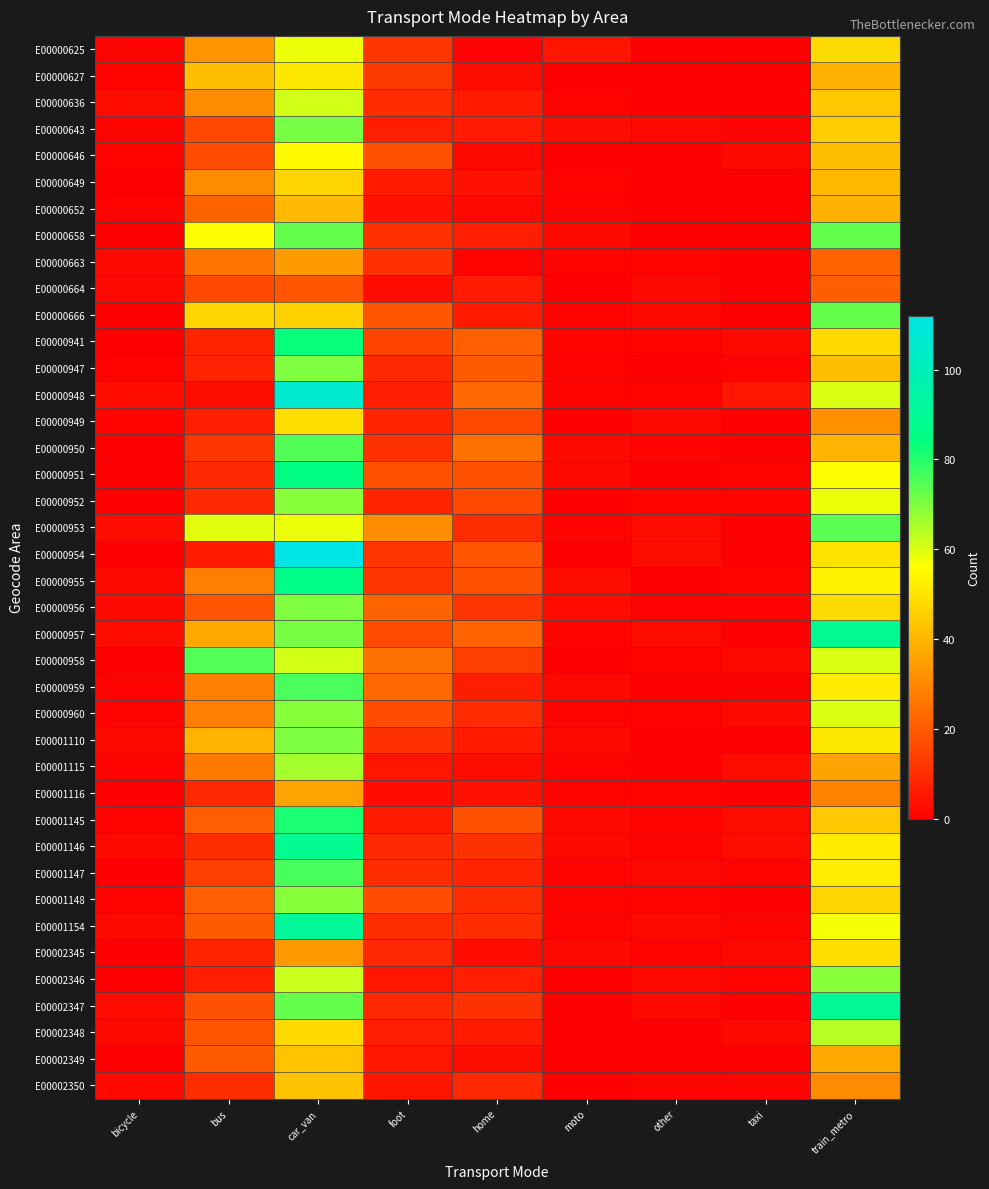

Reading left to right, list all the values displayed in this chart.

E00000625: bicycle=1	bus=33	car_van=58	foot=12	home=1	moto=5	other=0	taxi=0	train_metro=48
E00000627: bicycle=1	bus=42	car_van=51	foot=13	home=3	moto=0	other=0	taxi=0	train_metro=39
E00000636: bicycle=3	bus=31	car_van=61	foot=10	home=6	moto=1	other=0	taxi=0	train_metro=44
E00000643: bicycle=1	bus=16	car_van=71	foot=7	home=6	moto=3	other=2	taxi=1	train_metro=45
E00000646: bicycle=1	bus=17	car_van=55	foot=18	home=2	moto=0	other=0	taxi=2	train_metro=42
E00000649: bicycle=0	bus=31	car_van=47	foot=6	home=4	moto=1	other=0	taxi=0	train_metro=41
E00000652: bicycle=1	bus=22	car_van=41	foot=4	home=2	moto=1	other=0	taxi=0	train_metro=39
E00000658: bicycle=0	bus=56	car_van=73	foot=11	home=7	moto=2	other=0	taxi=0	train_metro=73
E00000663: bicycle=2	bus=26	car_van=34	foot=11	home=1	moto=1	other=1	taxi=0	train_metro=22
E00000664: bicycle=2	bus=16	car_van=19	foot=3	home=6	moto=0	other=2	taxi=0	train_metro=21
E00000666: bicycle=0	bus=47	car_van=46	foot=19	home=6	moto=1	other=2	taxi=0	train_metro=73
E00000941: bicycle=0	bus=8	car_van=83	foot=15	home=21	moto=1	other=1	taxi=2	train_metro=48
E00000947: bicycle=1	bus=8	car_van=70	foot=9	home=20	moto=1	other=0	taxi=1	train_metro=42
E00000948: bicycle=3	bus=3	car_van=106	foot=7	home=23	moto=1	other=1	taxi=5	train_metro=60
E00000949: bicycle=1	bus=7	car_van=49	foot=8	home=16	moto=0	other=2	taxi=0	train_metro=32
E00000950: bicycle=0	bus=12	car_van=75	foot=11	home=25	moto=2	other=1	taxi=0	train_metro=40
E00000951: bicycle=0	bus=9	car_van=85	foot=18	home=18	moto=2	other=0	taxi=1	train_metro=56
E00000952: bicycle=0	bus=9	car_van=69	foot=8	home=16	moto=0	other=1	taxi=1	train_metro=58
E00000953: bicycle=3	bus=59	car_van=58	foot=31	home=10	moto=1	other=3	taxi=0	train_metro=74
E00000954: bicycle=0	bus=6	car_van=112	foot=12	home=19	moto=0	other=3	taxi=0	train_metro=50
E00000955: bicycle=2	bus=28	car_van=86	foot=12	home=18	moto=3	other=0	taxi=1	train_metro=53
E00000956: bicycle=2	bus=19	car_van=70	foot=22	home=12	moto=3	other=1	taxi=1	train_metro=48
E00000957: bicycle=3	bus=37	car_van=71	foot=17	home=22	moto=1	other=3	taxi=0	train_metro=89
E00000958: bicycle=0	bus=75	car_van=61	foot=25	home=14	moto=0	other=1	taxi=2	train_metro=60
E00000959: bicycle=1	bus=28	car_van=76	foot=23	home=7	moto=2	other=0	taxi=0	train_metro=52
E00000960: bicycle=1	bus=28	car_van=69	foot=17	home=10	moto=1	other=1	taxi=2	train_metro=60
E00001110: bicycle=2	bus=40	car_van=70	foot=11	home=6	moto=2	other=0	taxi=0	train_metro=51
E00001115: bicycle=1	bus=27	car_van=66	foot=5	home=3	moto=1	other=0	taxi=3	train_metro=36
E00001116: bicycle=0	bus=9	car_van=36	foot=3	home=4	moto=1	other=1	taxi=0	train_metro=29
E00001145: bicycle=1	bus=21	car_van=81	foot=6	home=18	moto=2	other=1	taxi=3	train_metro=44
E00001146: bicycle=2	bus=10	car_van=88	foot=9	home=11	moto=2	other=1	taxi=3	train_metro=52
E00001147: bicycle=0	bus=14	car_van=76	foot=10	home=8	moto=1	other=2	taxi=1	train_metro=52
E00001148: bicycle=1	bus=21	car_van=69	foot=17	home=10	moto=1	other=1	taxi=0	train_metro=47
E00001154: bicycle=2	bus=20	car_van=91	foot=10	home=10	moto=1	other=2	taxi=1	train_metro=57
E00002345: bicycle=0	bus=8	car_van=34	foot=9	home=3	moto=2	other=1	taxi=2	train_metro=49
E00002346: bicycle=0	bus=7	car_van=62	foot=5	home=7	moto=0	other=2	taxi=1	train_metro=69
E00002347: bicycle=3	bus=18	car_van=73	foot=9	home=11	moto=0	other=2	taxi=0	train_metro=90
E00002348: bicycle=2	bus=19	car_van=48	foot=7	home=6	moto=0	other=0	taxi=2	train_metro=64
E00002349: bicycle=0	bus=20	car_van=43	foot=5	home=3	moto=0	other=0	taxi=0	train_metro=37
E00002350: bicycle=2	bus=10	car_van=43	foot=5	home=9	moto=0	other=1	taxi=1	train_metro=31